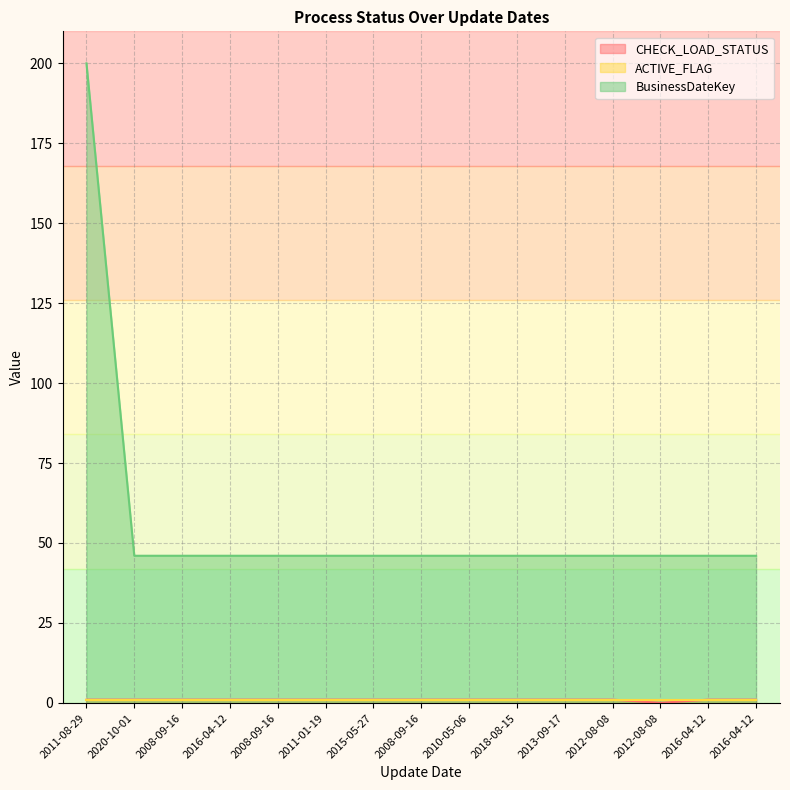

At which category is the sum across all series the highest?

2011-08-29